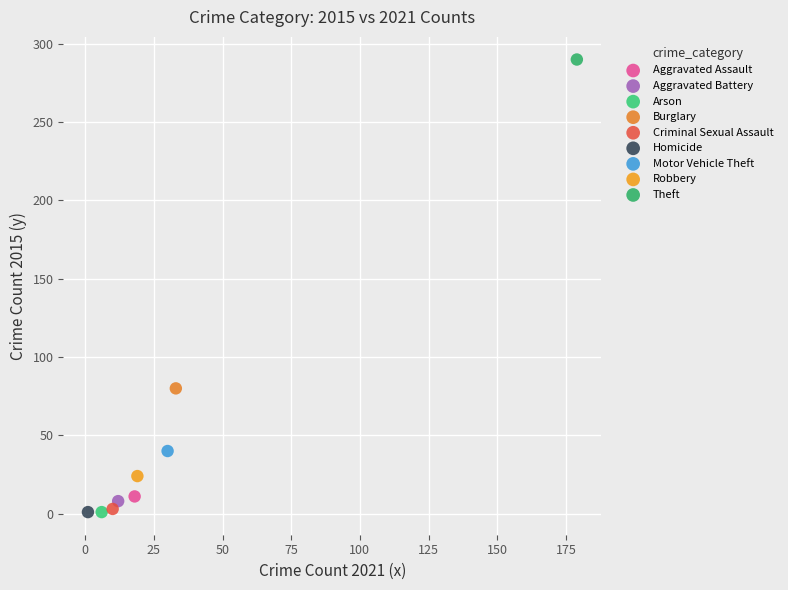

Which series reaches the maximum Y coordinate?

Theft